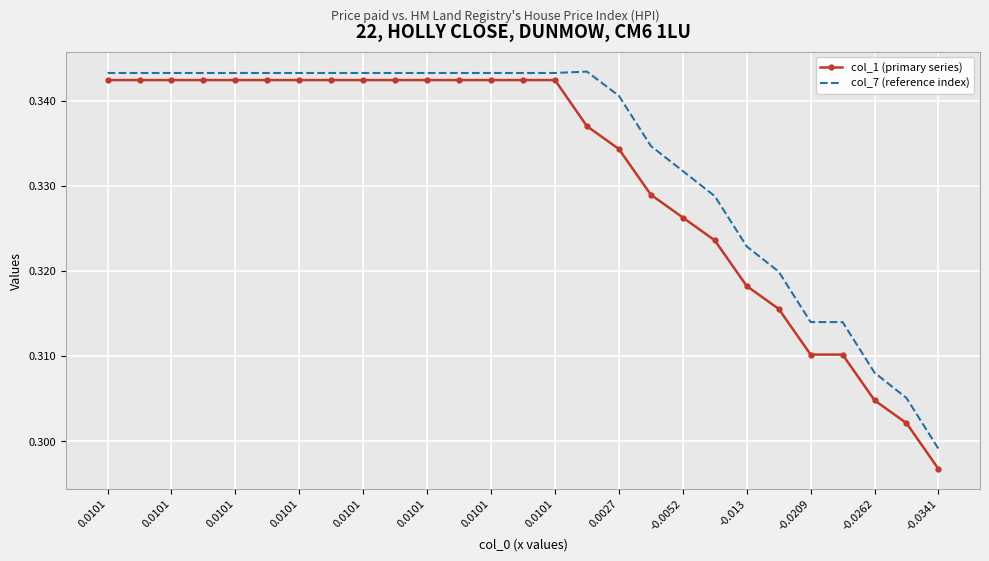

Which series has the largest total across all categories?

col_7 (reference index)